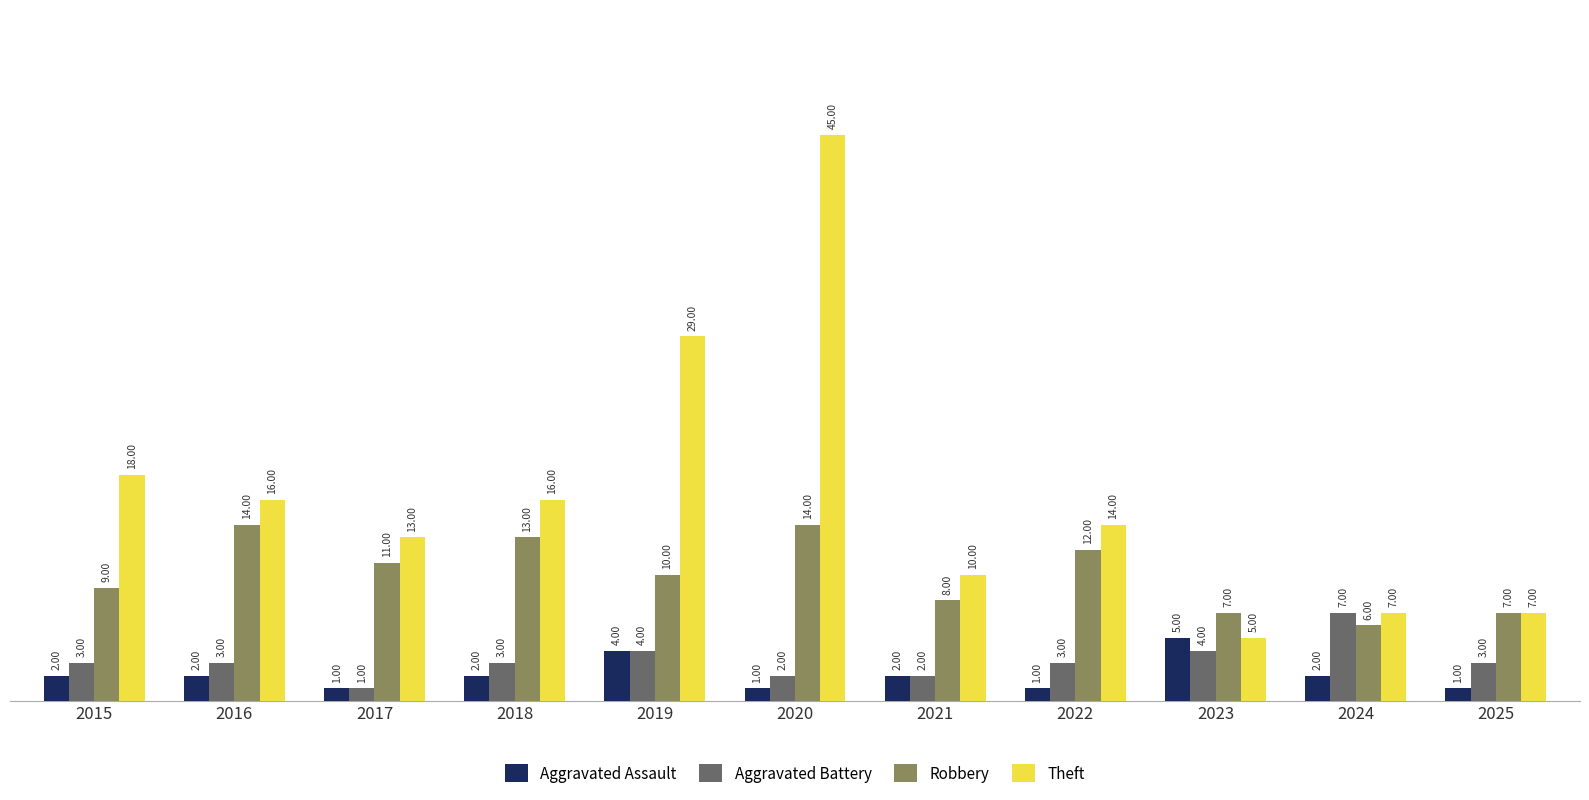

What is the difference between the maximum and minimum values in the Aggravated Assault series?

4